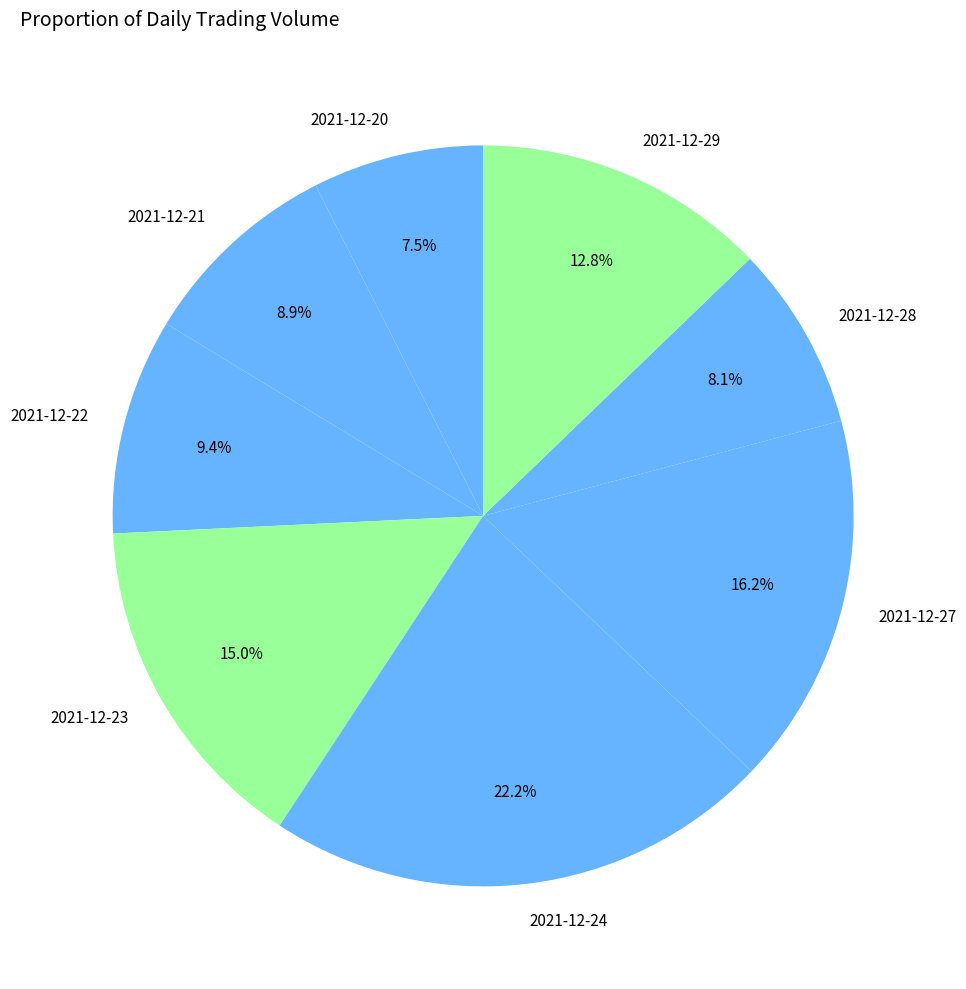

To the nearest percent, what portion does 2021-12-21 represent?

9%